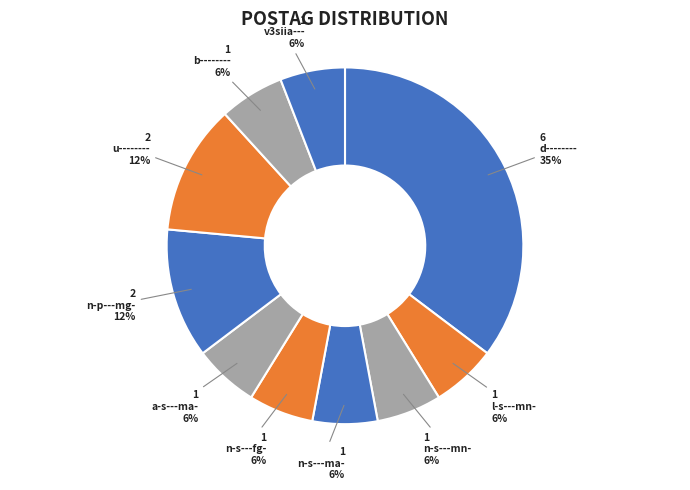

To the nearest percent, what percentage of the pie is b--------?

6%